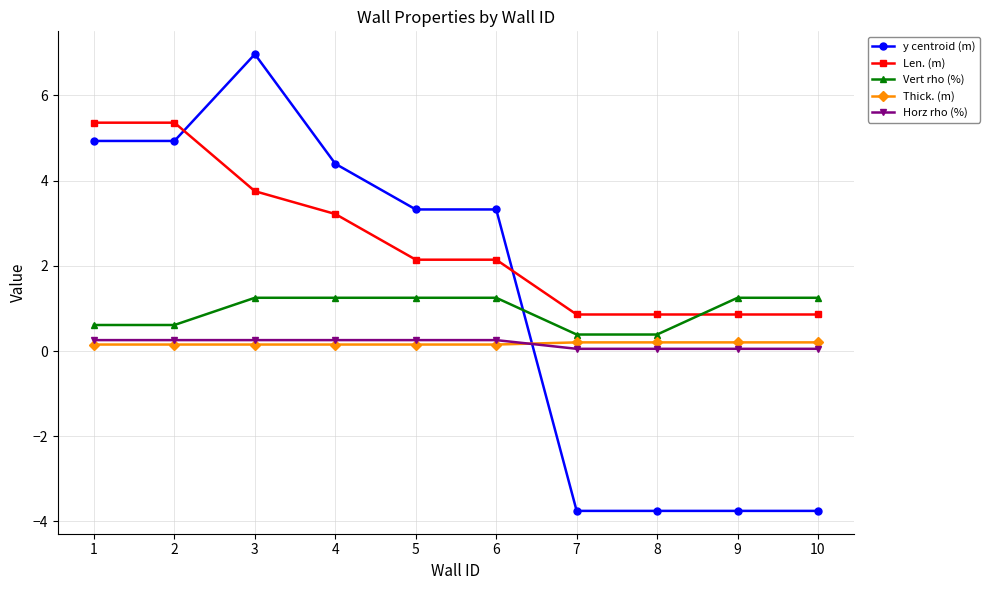

Which series has the largest total across all categories?

Len. (m)